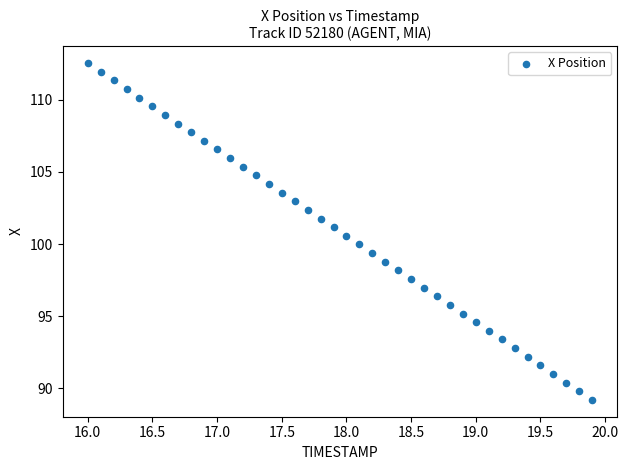

What is the range of X values (max minus min)?

3.9